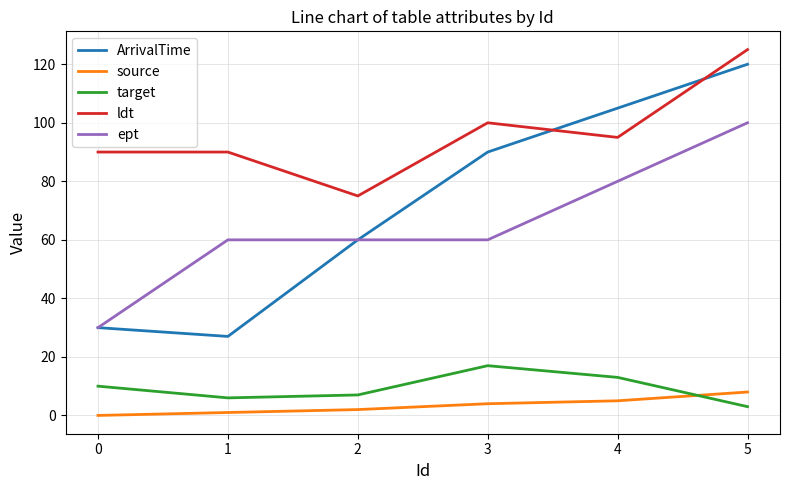

What is the average value of the ArrivalTime series?

72